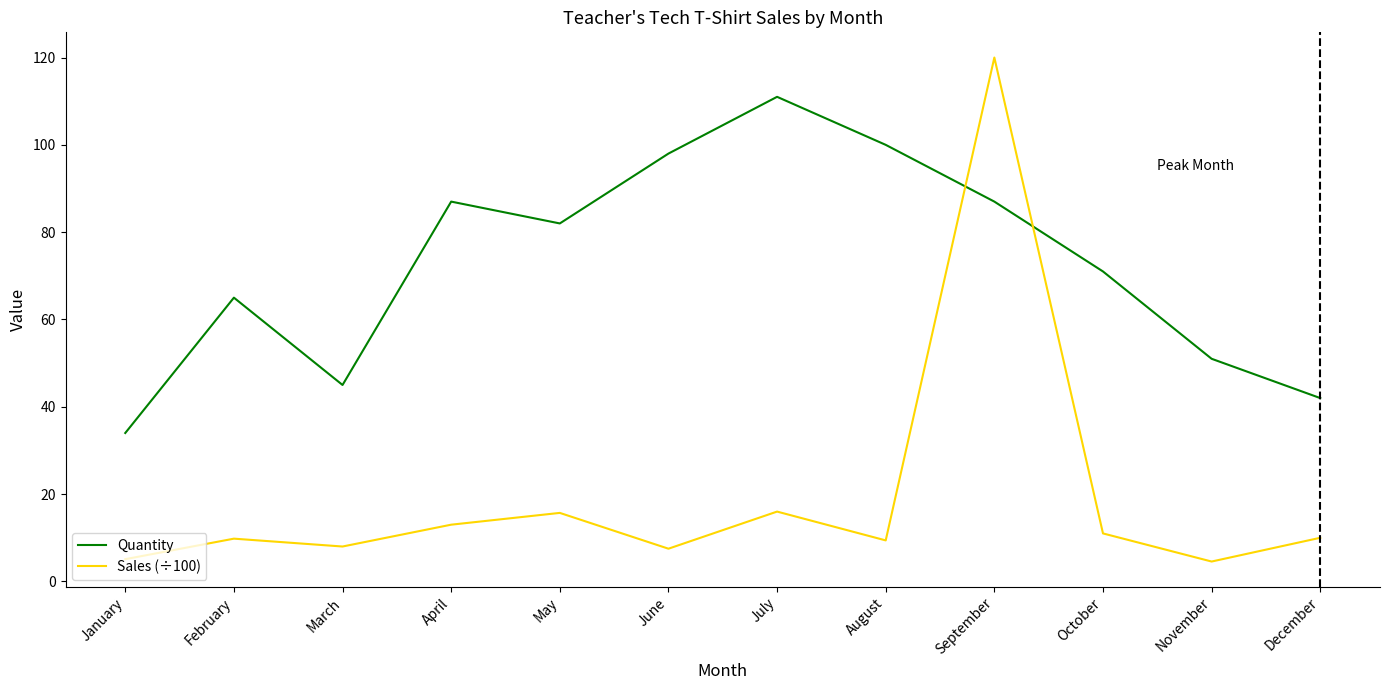

How many interior local peaks does the Sales (÷100) series have?

4